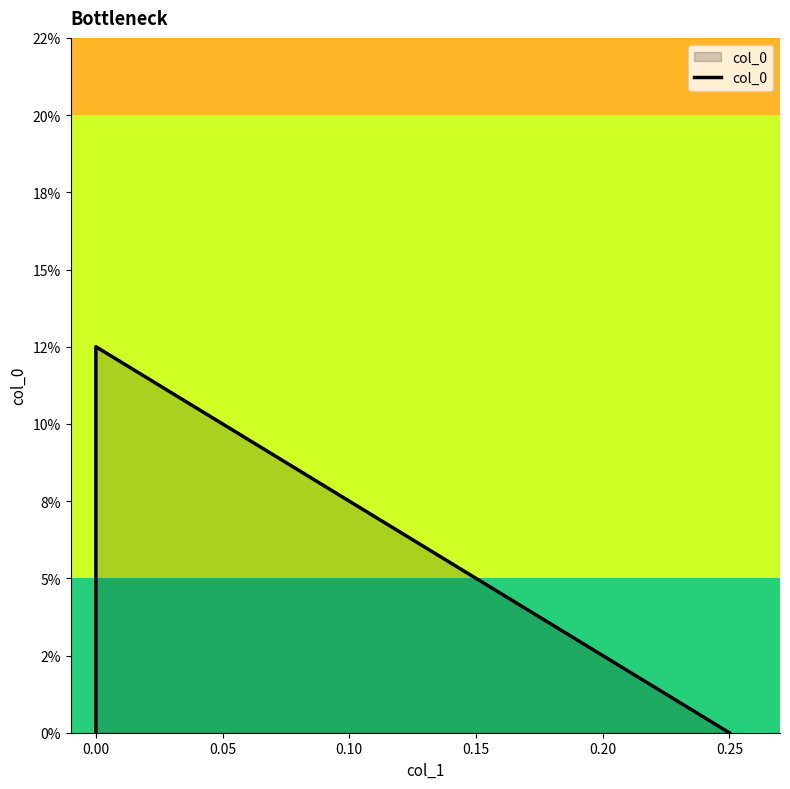

Does the chart have visible grid lines?

No